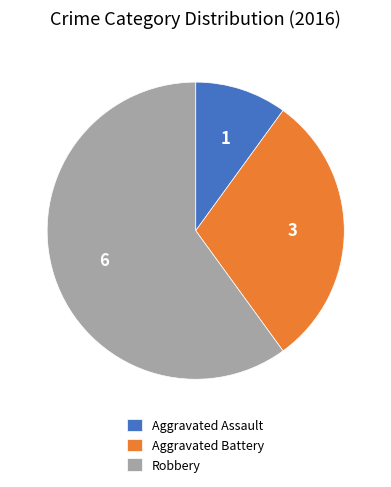

Combined, do Robbery and Aggravated Assault account for over 50%?

Yes